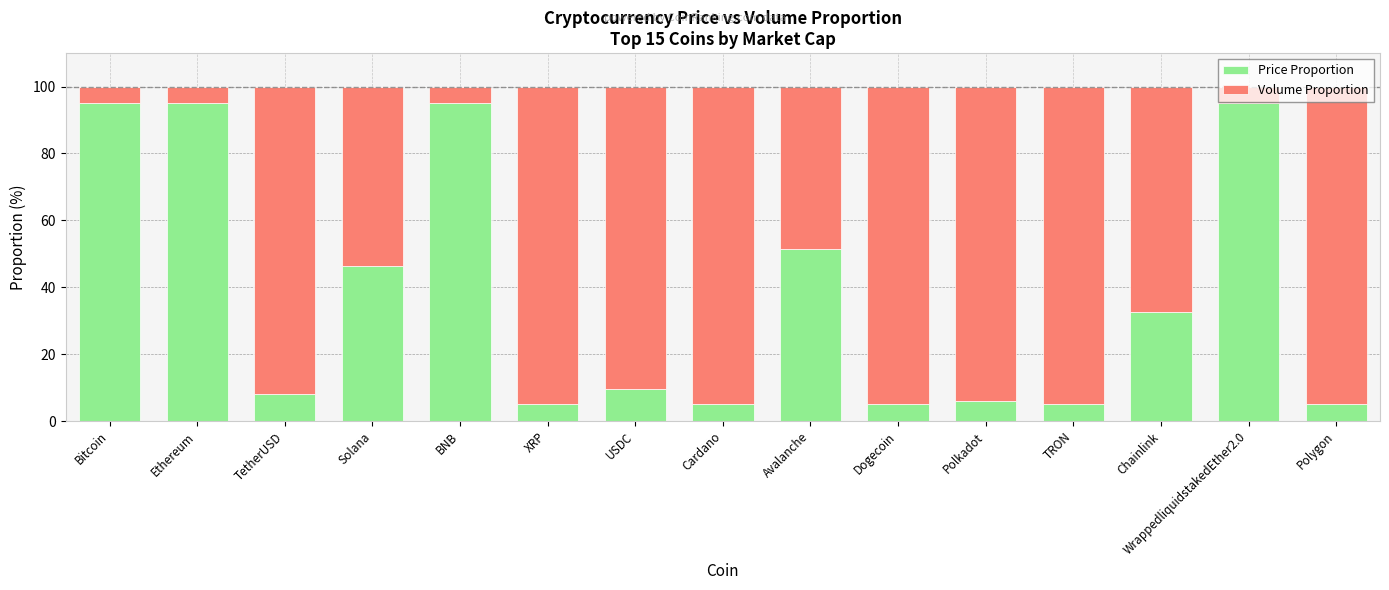

Are the bars grouped side by side (vs. stacked)?

No